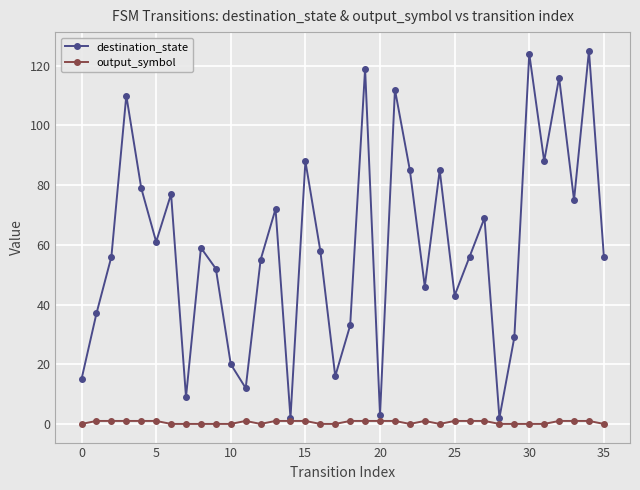

How many lines are shown in the chart?

2